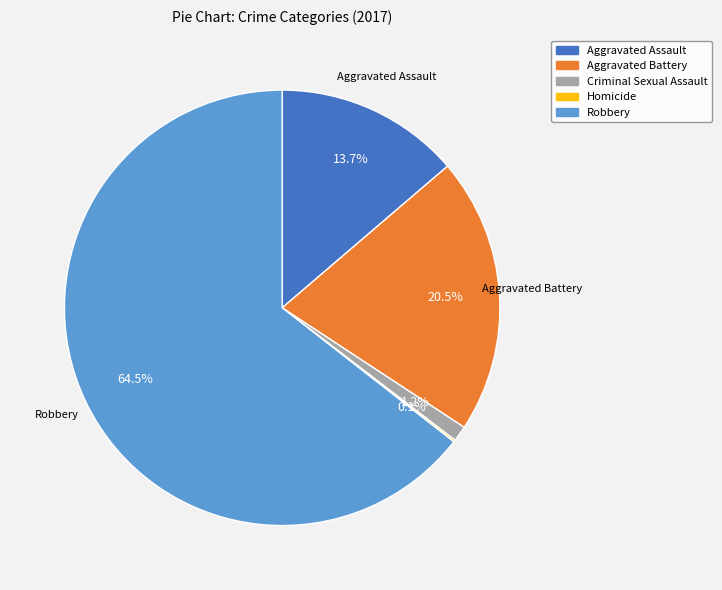

True or false: Aggravated Battery accounts for 31% of the total.

False